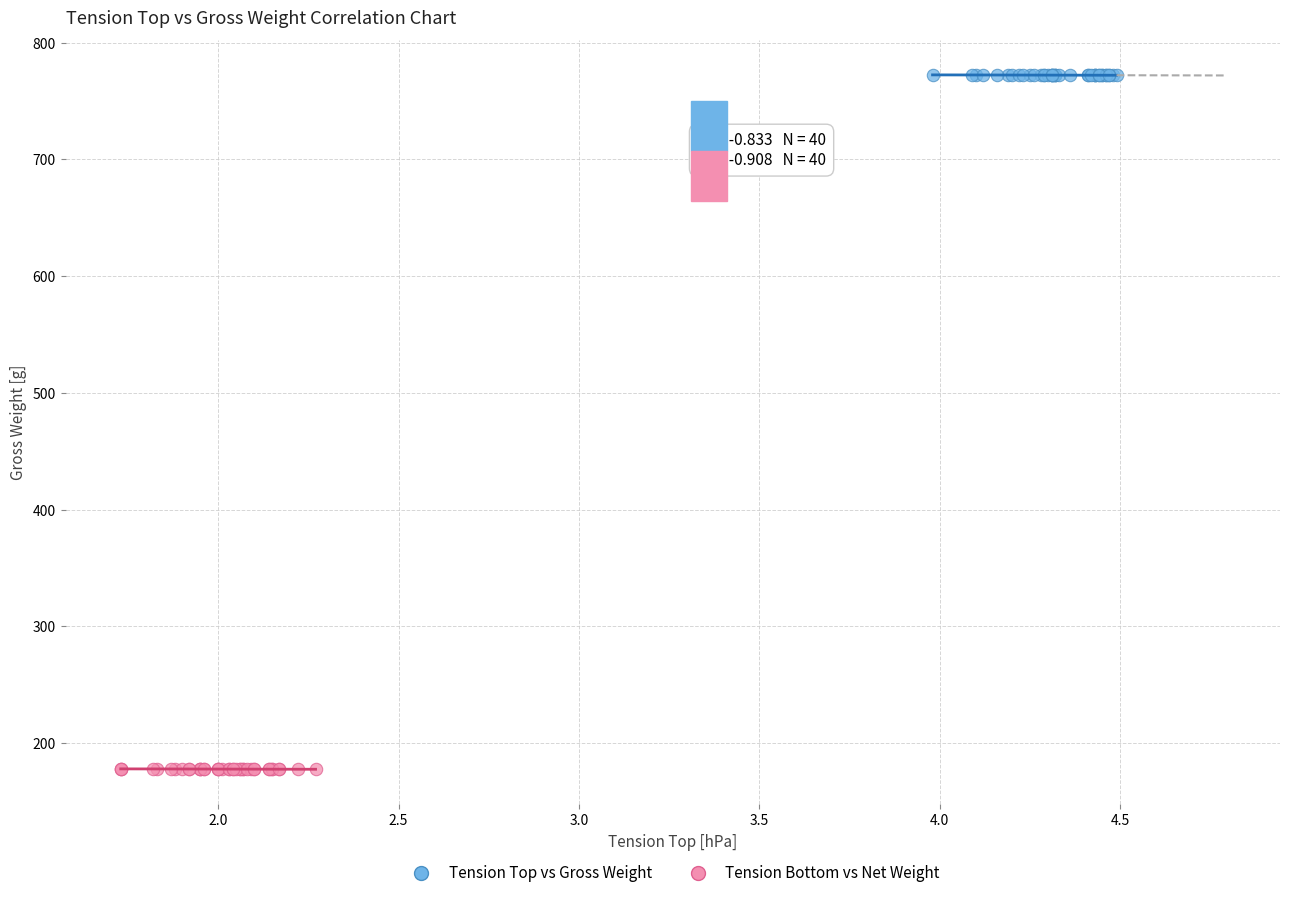

Which series reaches the minimum Y coordinate?

Tension Bottom vs Net Weight